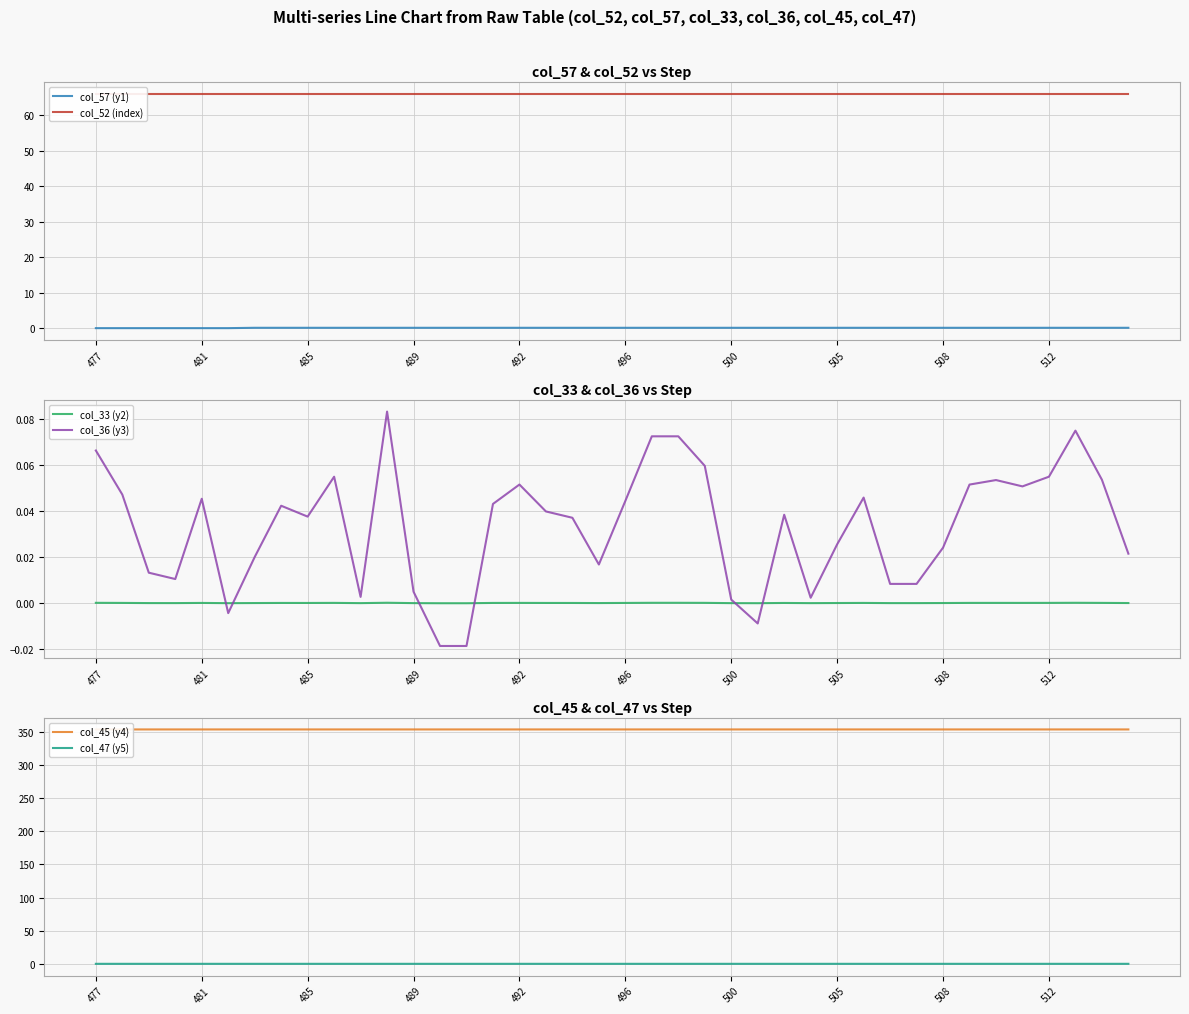

True or false: col_57 (y1) has more than 1 points higher than both neighbors.

False